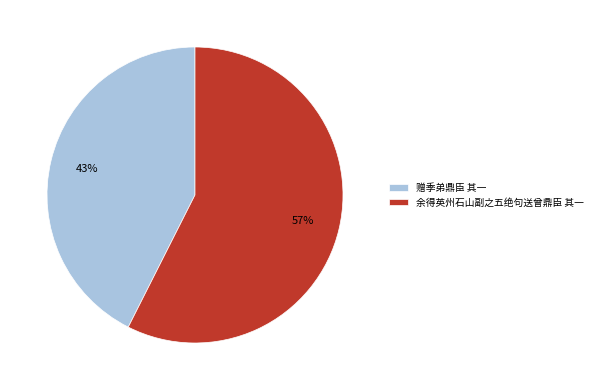

Which slice is the smallest?

赠季弟鼎臣 其一